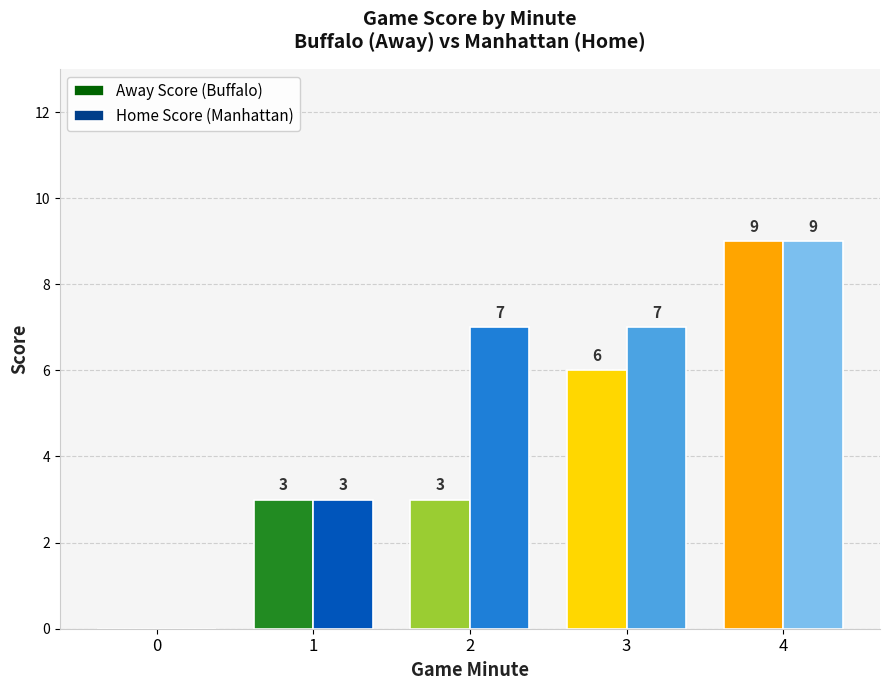

What is the total value across all series at 3?

13